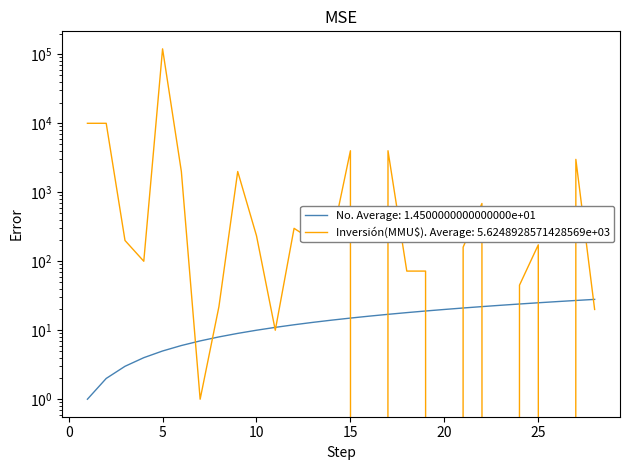

Reading right to left, what are all the values shown in this chart?

No: 28=28	27=27	26=26	25=25	24=24	23=23	22=22	21=21	20=20	19=19	18=18	17=17	16=16	15=15	14=14	13=13	12=12	11=11	10=10	9=9	8=8	7=7	6=6	5=5	4=4	3=3	2=2	1=1
Inversión(MMU$): 28=20	27=3000	26=0	25=173	24=45	23=0	22=688	21=160	20=0	19=72	18=72	17=4000	16=0	15=4000	14=200	13=200	12=300	11=10	10=234	9=2000	8=22	7=1	6=2000	5=120000	4=100	3=200	2=10000	1=10000